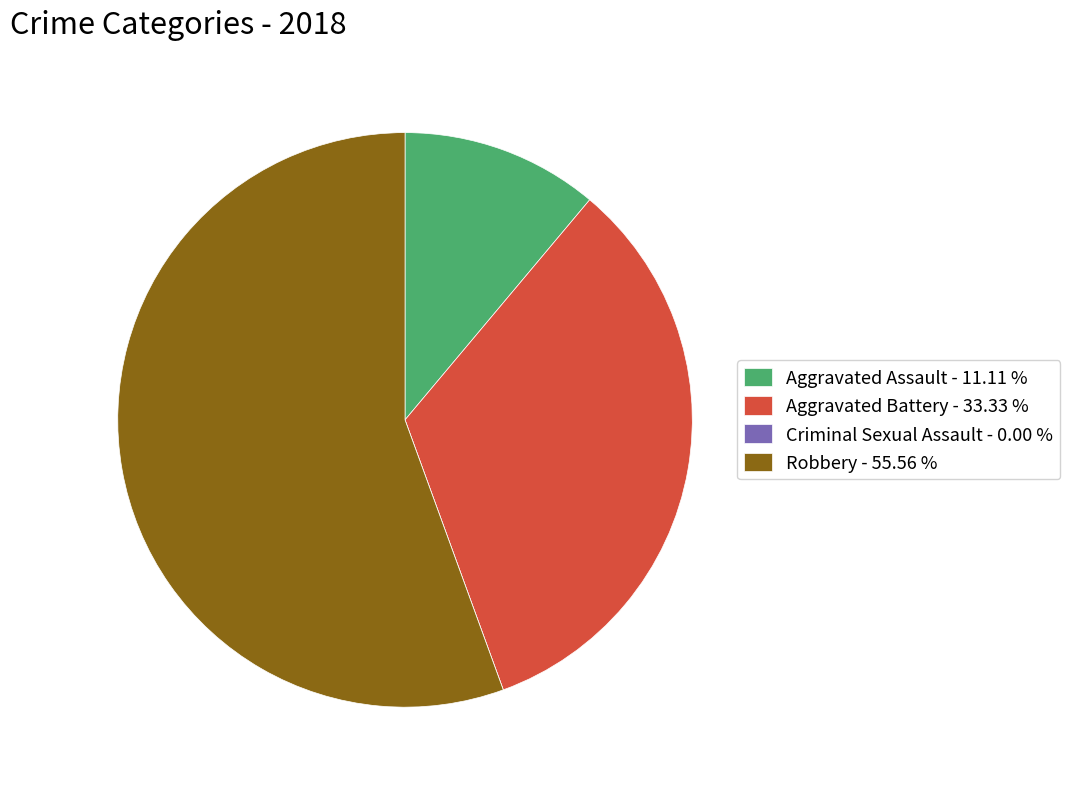

Is the sum of Aggravated Assault and Robbery greater than half?

Yes